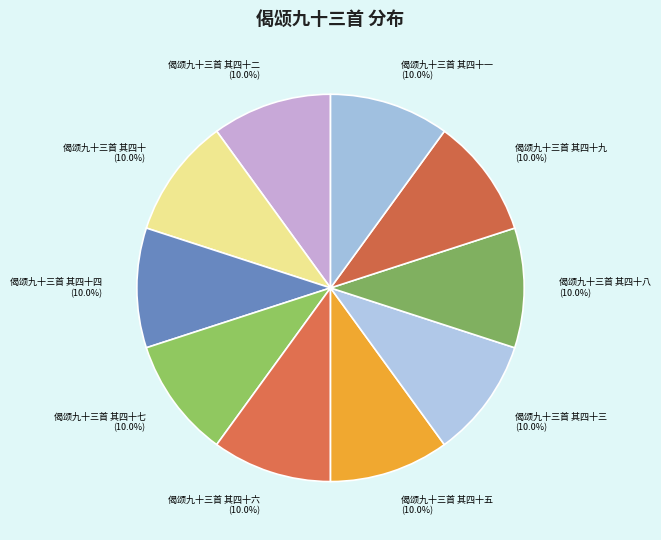

Is there any slice that represents more than half of the pie?

No